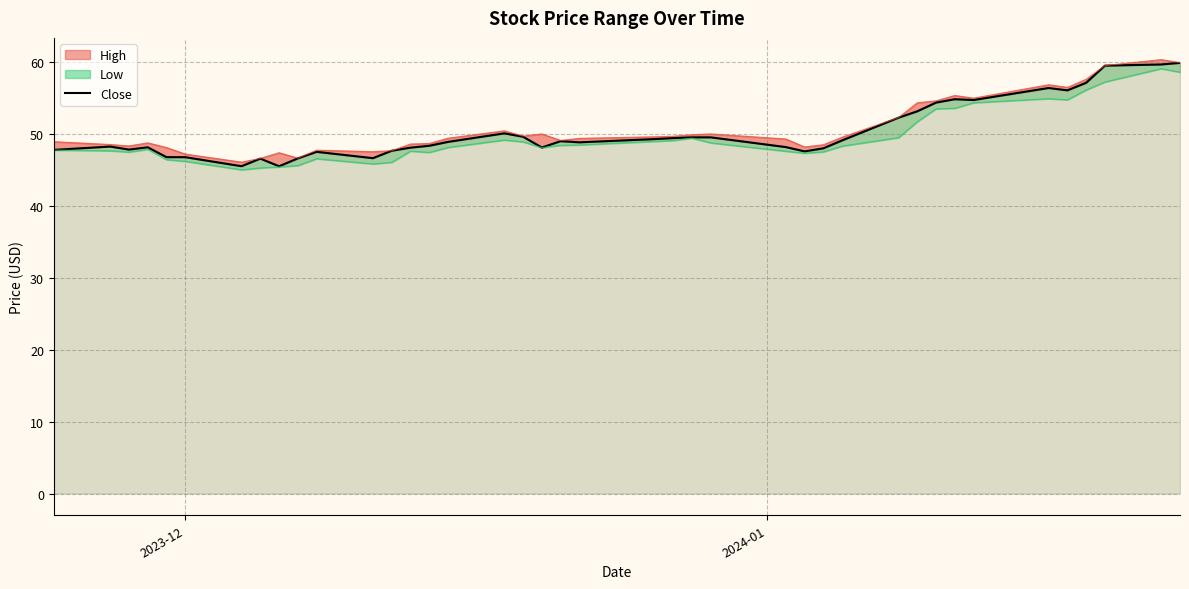

What is the difference between the second highest and minimum values?

14.2